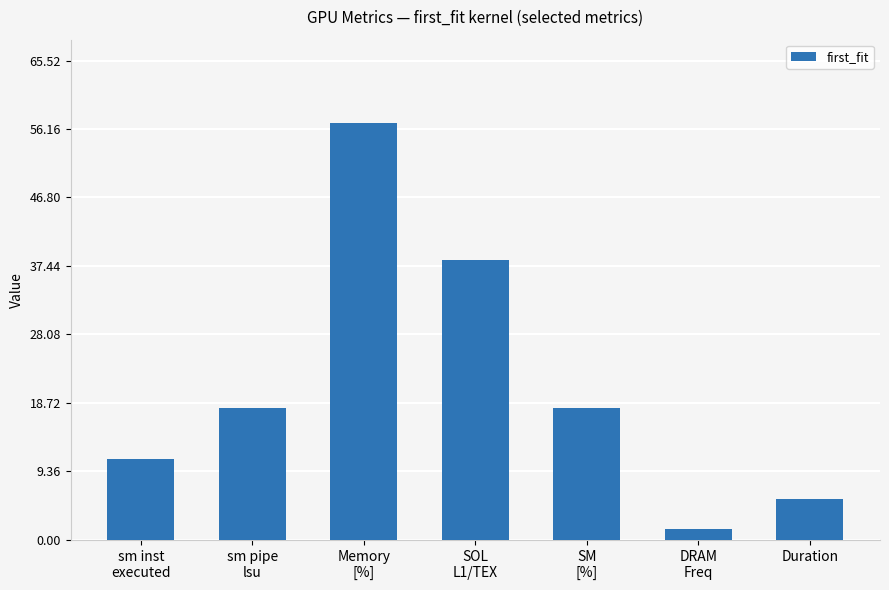

Read the value at DRAM
Freq.

1.5